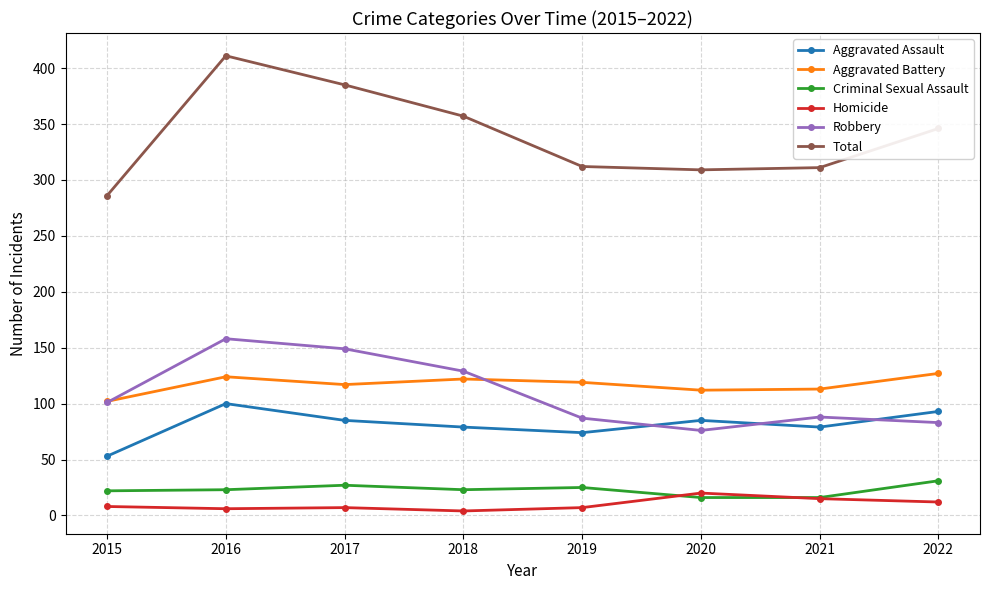

What is the average value of the Aggravated Assault series?

81